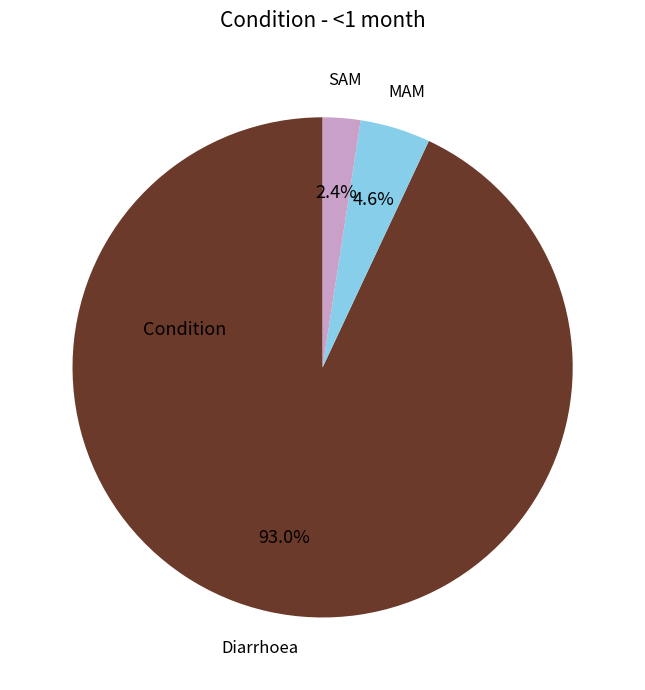

Does any single category account for the majority?

Yes